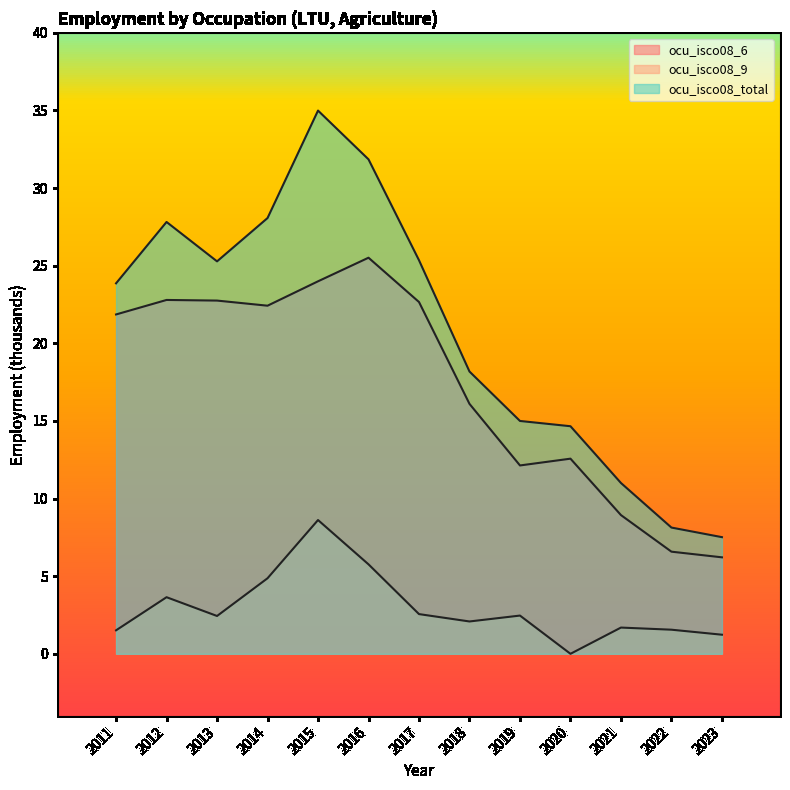

Does the chart have visible grid lines?

No